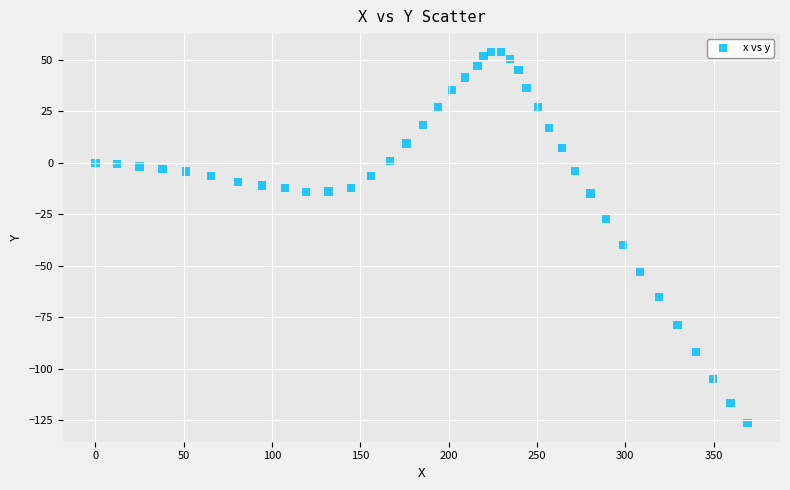

What Y value in the scatter plot is closest to -36?

-39.9